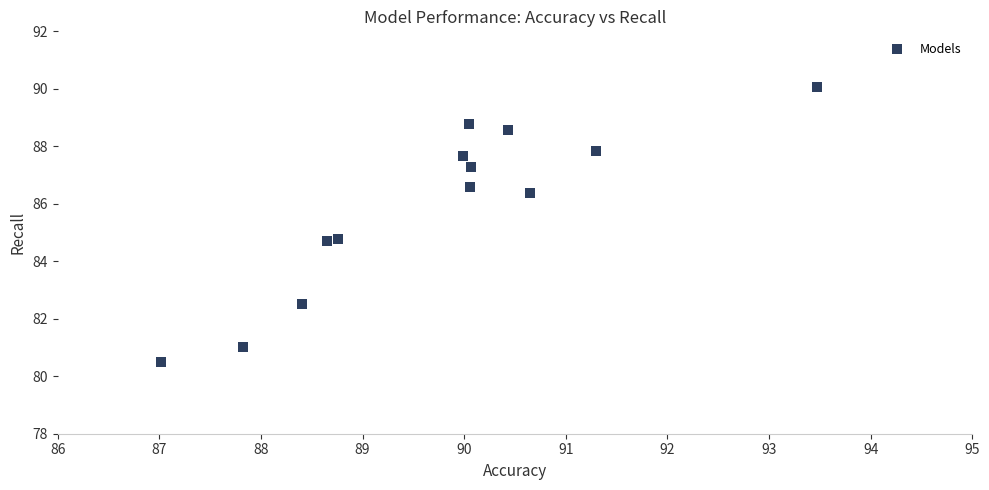

What is the range of X values (max minus min)?

6.5